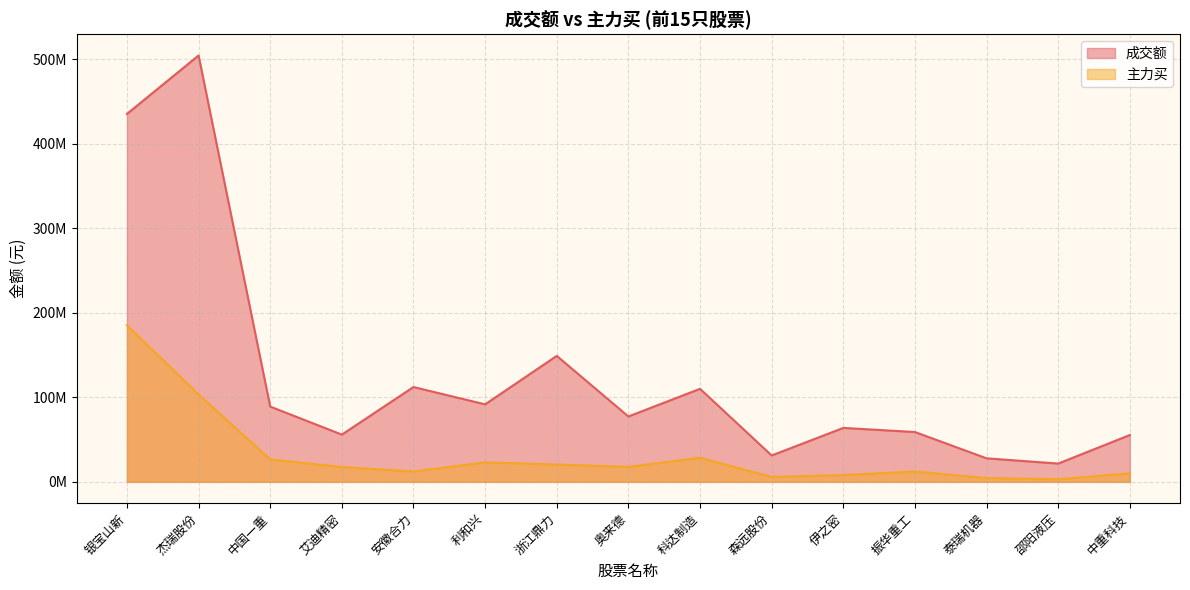

At which label is 成交额 closest to 263144457?

浙江鼎力